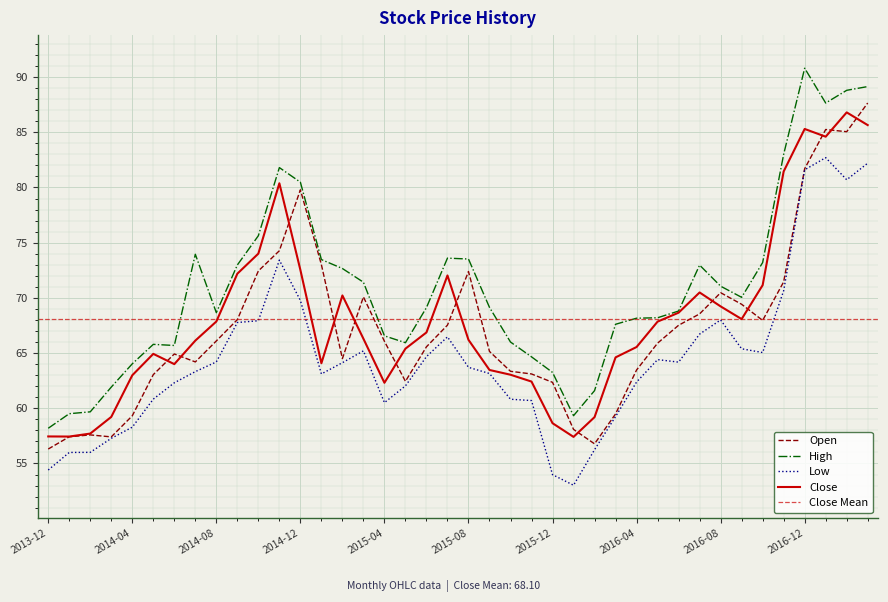

Which series has the largest total across all categories?

High